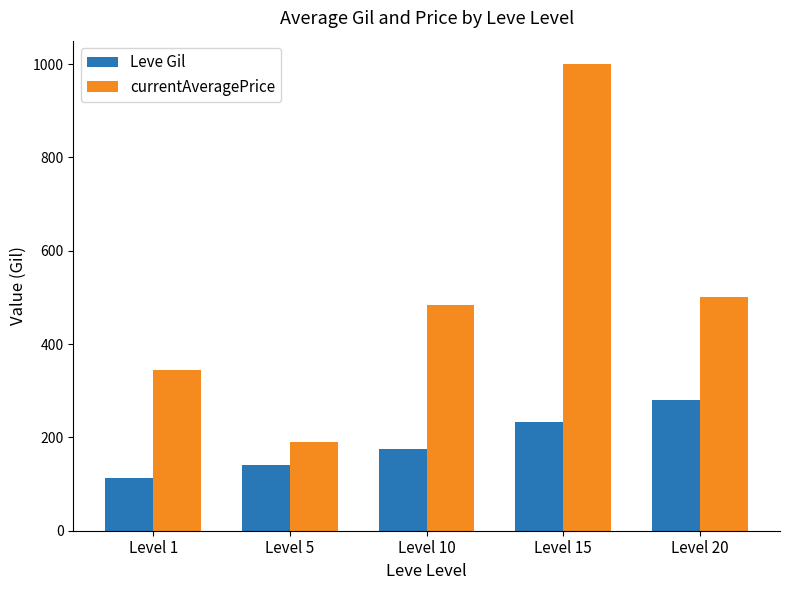

What is the minimum value shown in the chart?

113.0